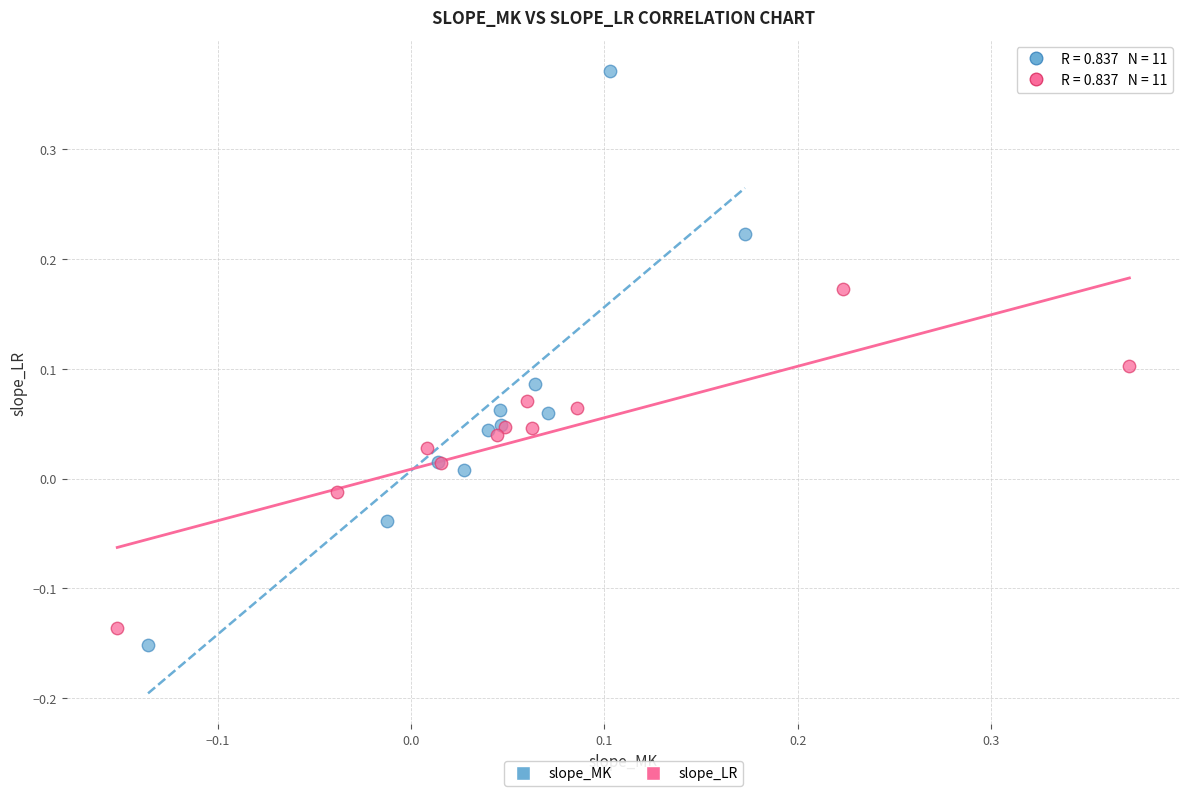

Which series has the largest Y range (max minus min)?

slope_MK